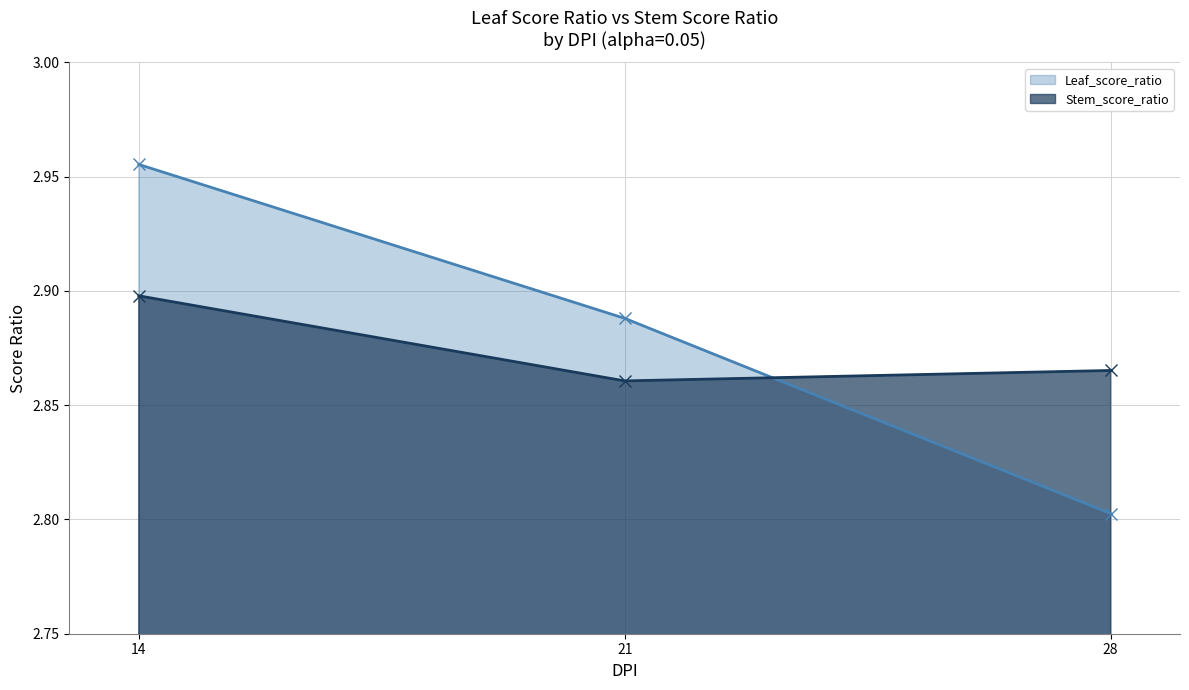

List the series in order of their peak value, lowest first.

Stem_score_ratio, Leaf_score_ratio